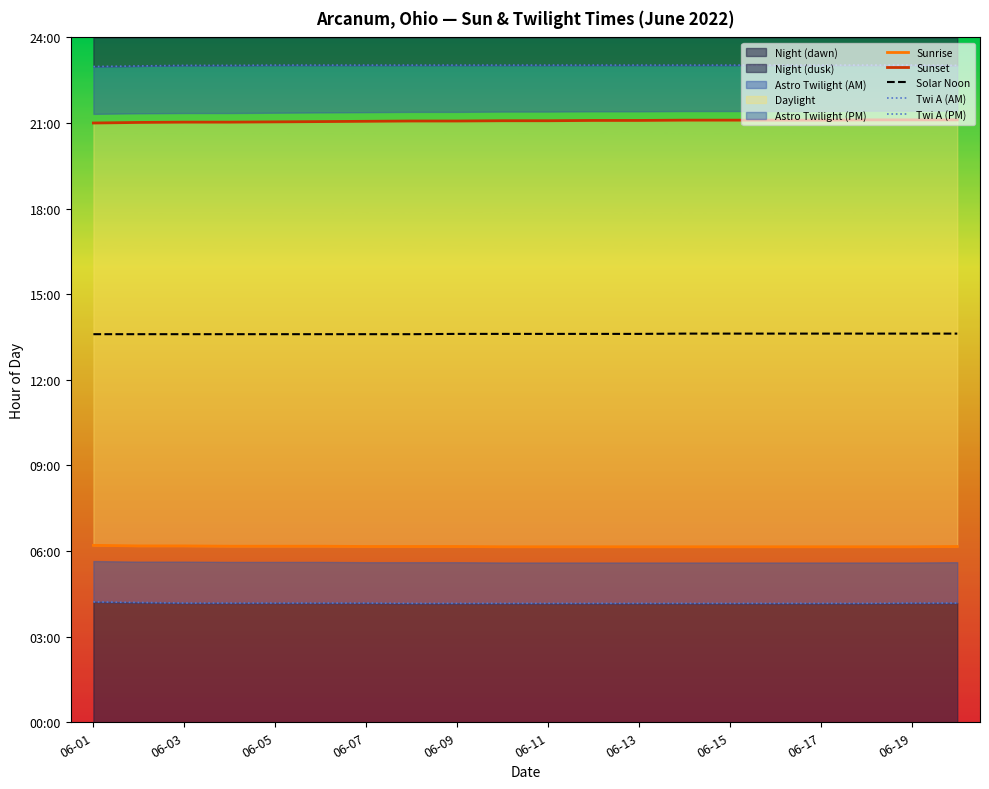

How many data points does each series have?

20